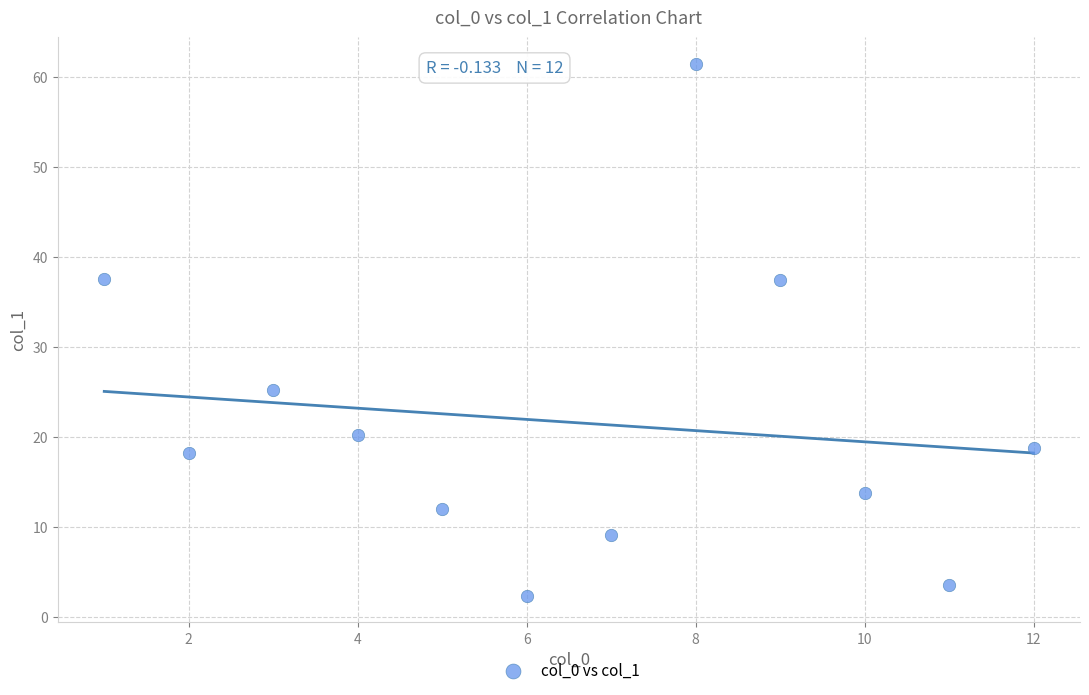

What is the range of X values (max minus min)?

11.0